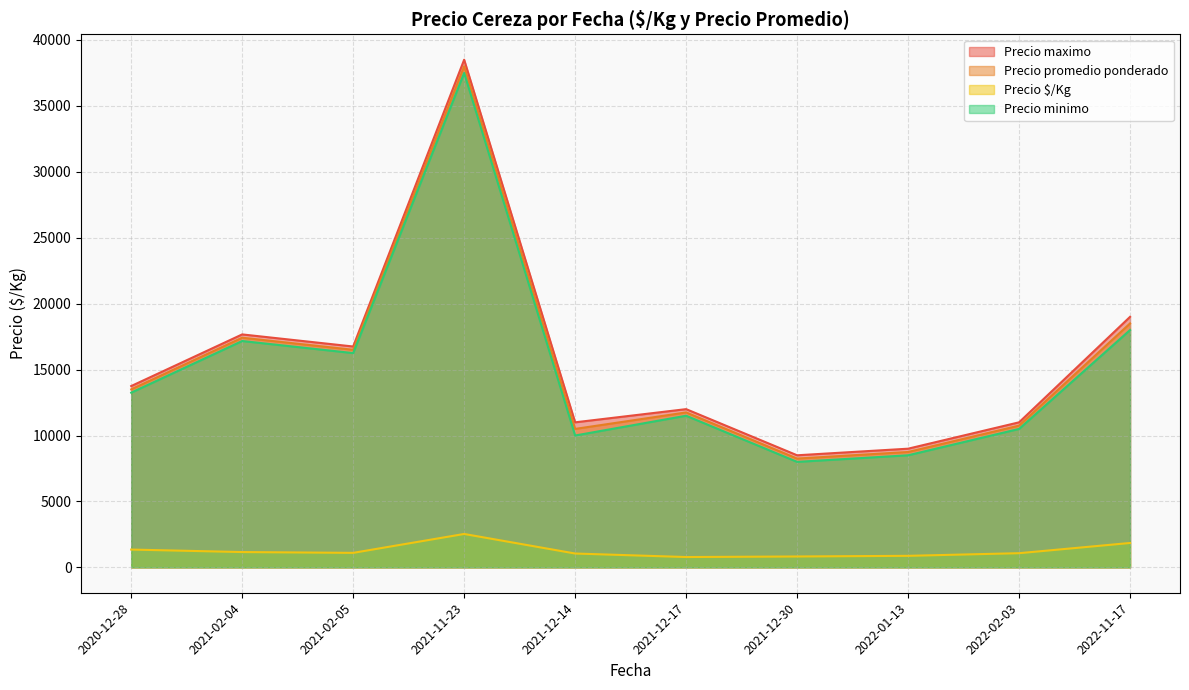

At which label is Precio promedio ponderado closest to 22625?

2022-11-17